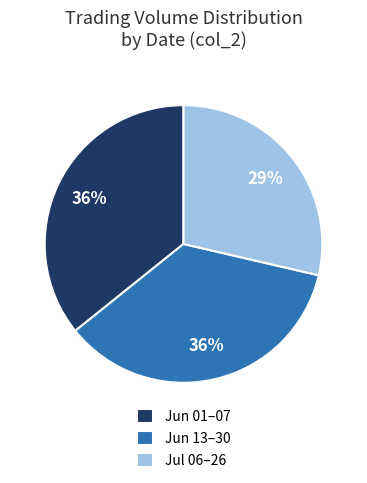

Count the number of slices in the pie.

3